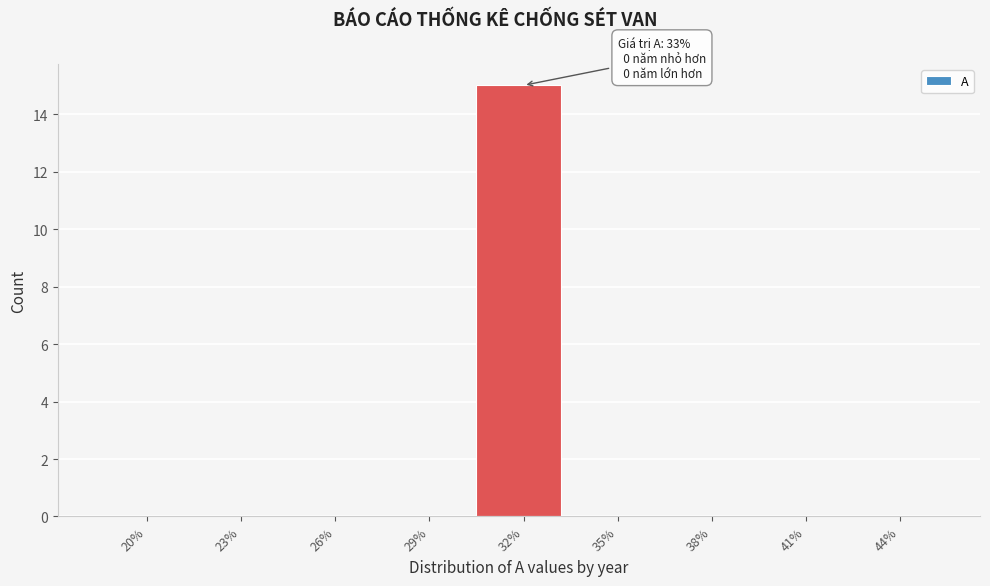

Reading left to right, list all the values displayed in this chart.

20%=0	23%=0	26%=0	29%=0	32%=15	35%=0	38%=0	41%=0	44%=0